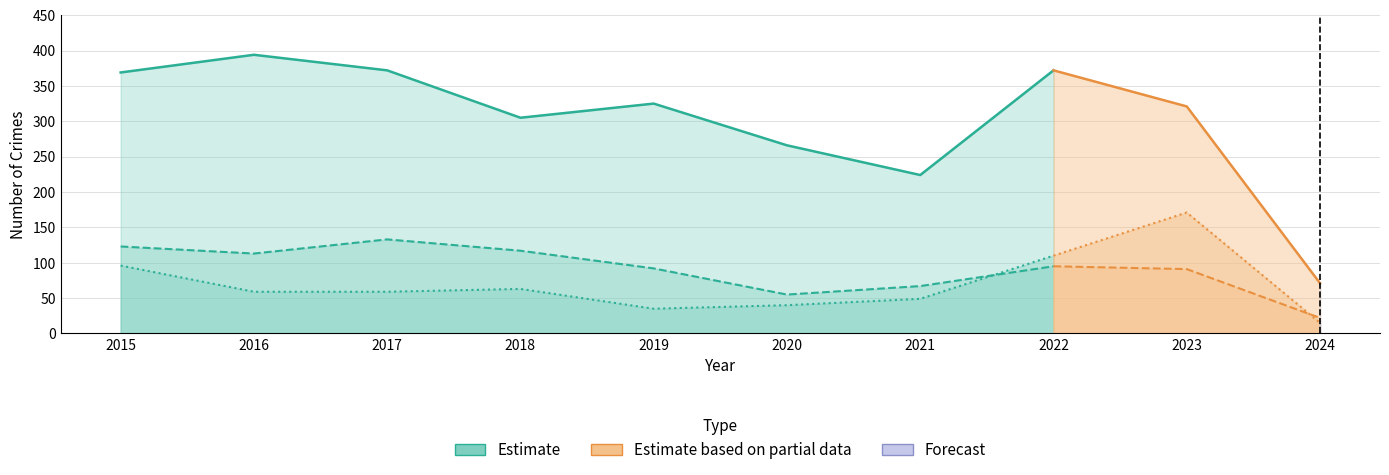

At 2017, list the series in order from largest to smallest.

Theft, Burglary, Motor Vehicle Theft